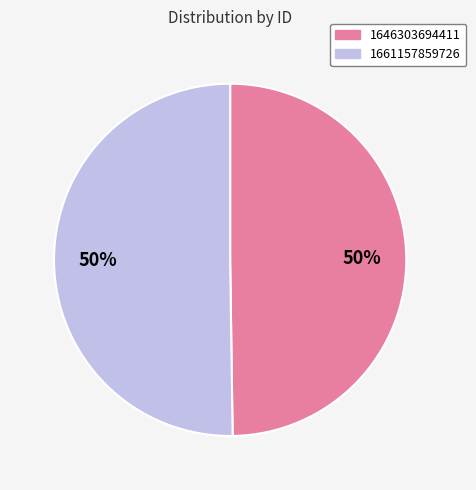

True or false: 1646303694411 accounts for 61% of the total.

False